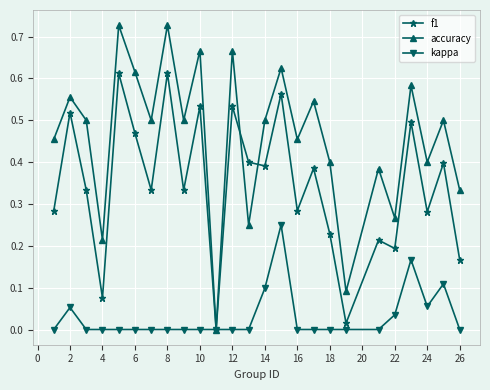

Rank the series by their maximum value, from lowest to highest.

kappa, f1, accuracy